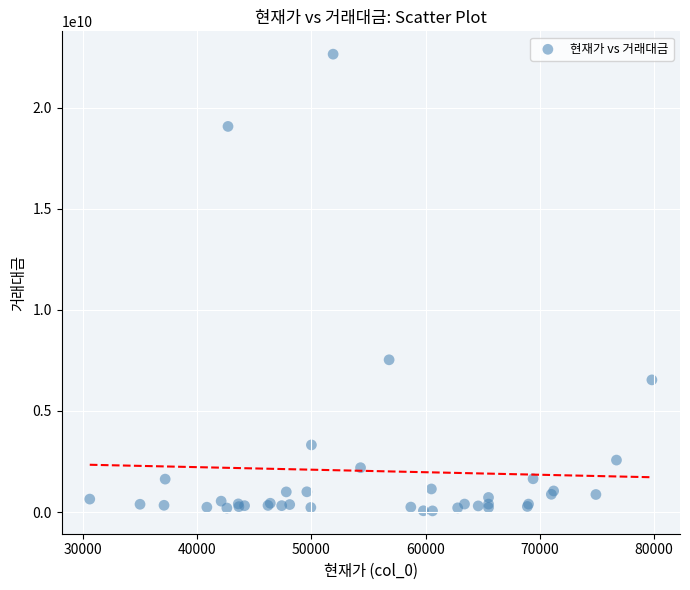

What Y value in the scatter plot is closest to 11349798400?

7529869750